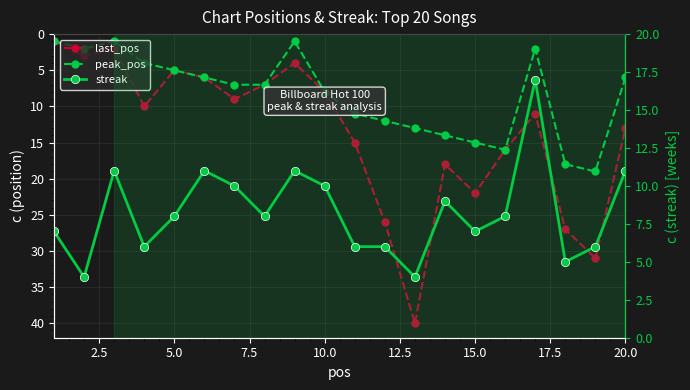

What is the greatest value displayed?

40